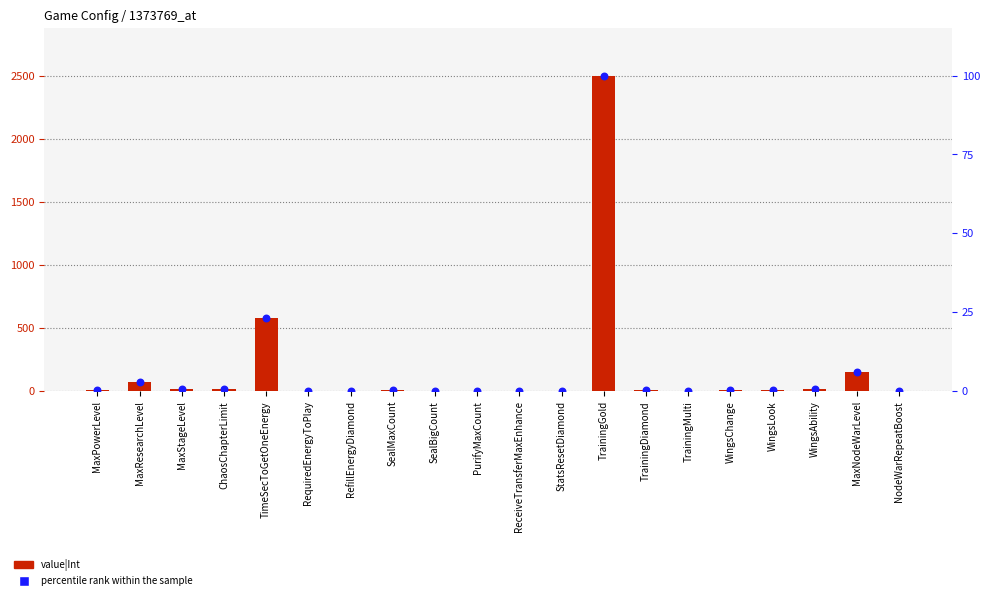

Is the value of percentile rank within the sample at RequiredEnergyToPlay greater than the value of value|Int at ChaosChapterLimit?

No